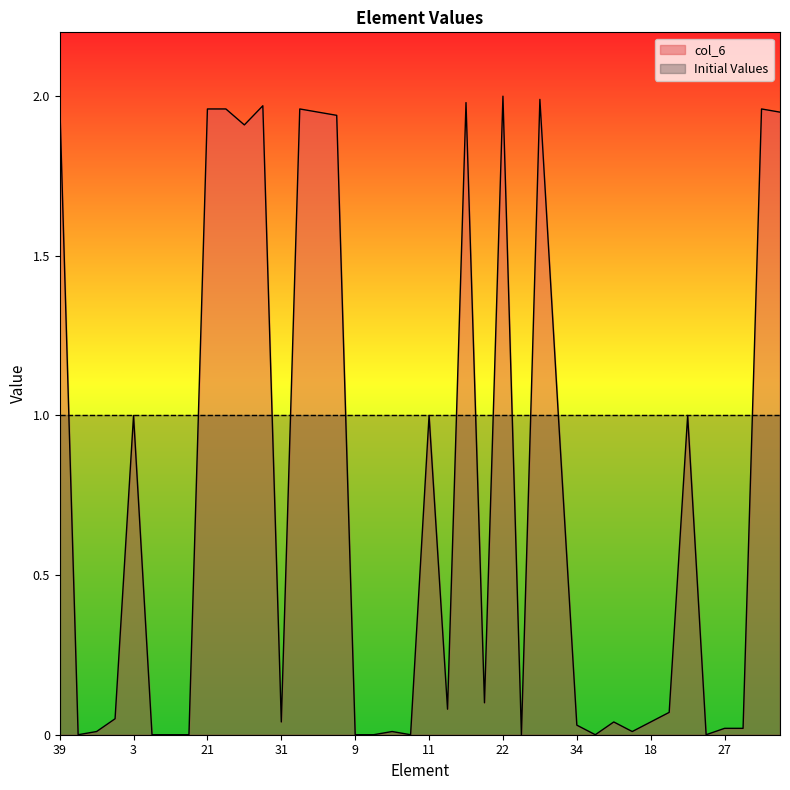

What is the label of the 23rd point from the right?

12